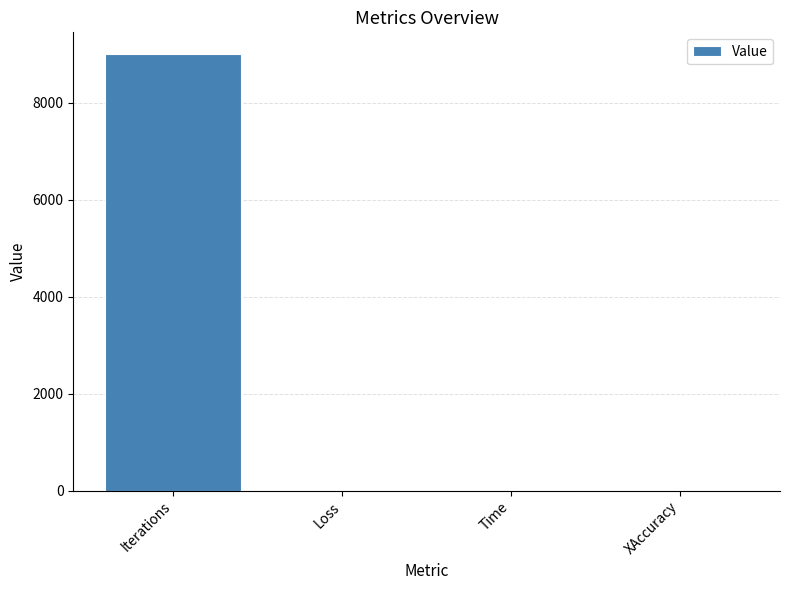

Is it true that the value at Iterations is 9000.0?

True